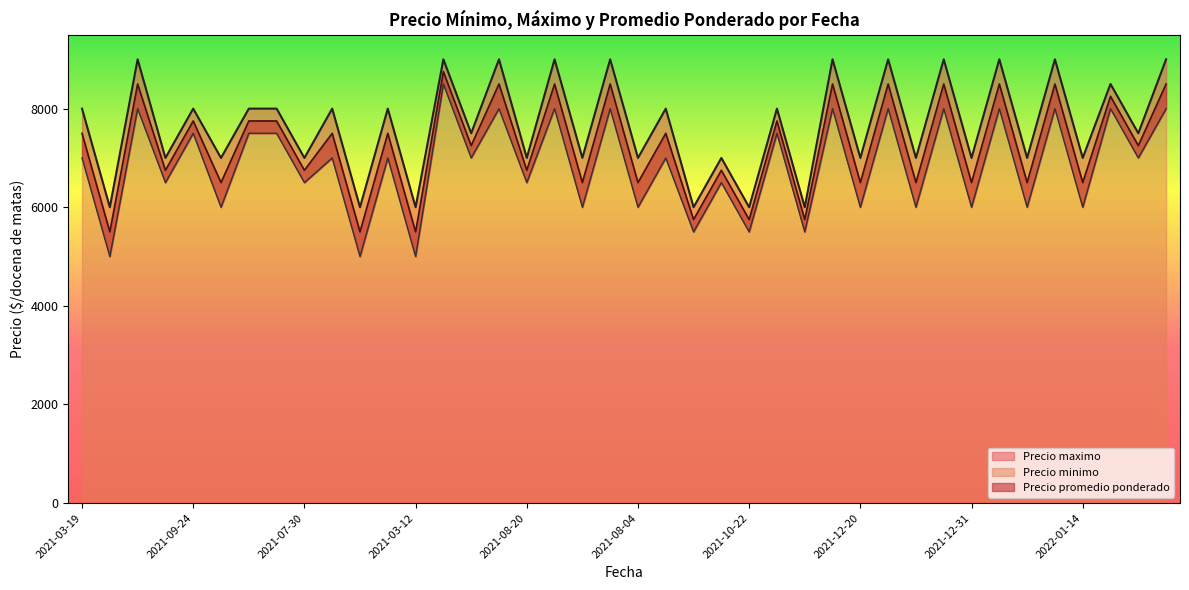

What is the difference between the Precio maximo values at 2021-05-28 and 2021-08-04?

500